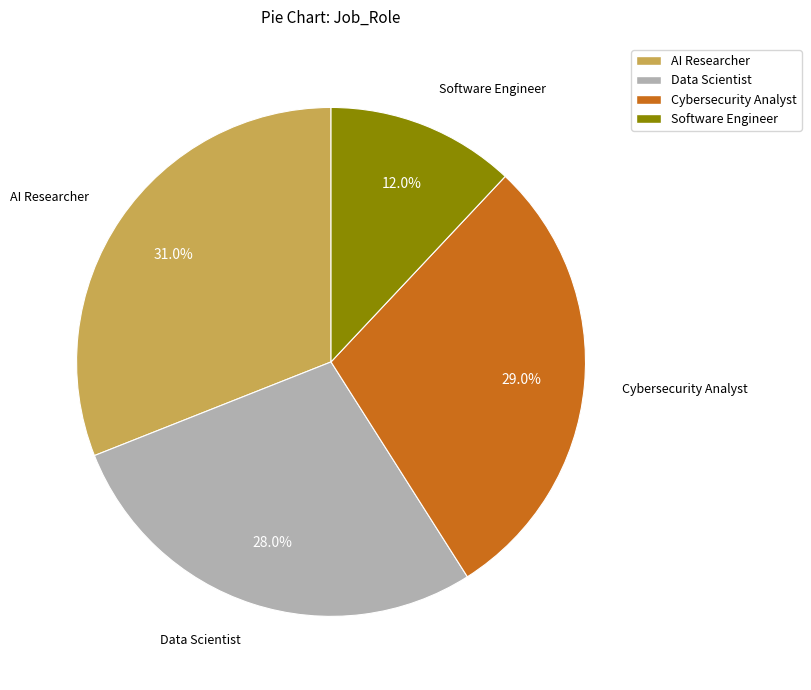

The Data Scientist slice represents 28% of the pie. True or false?

True